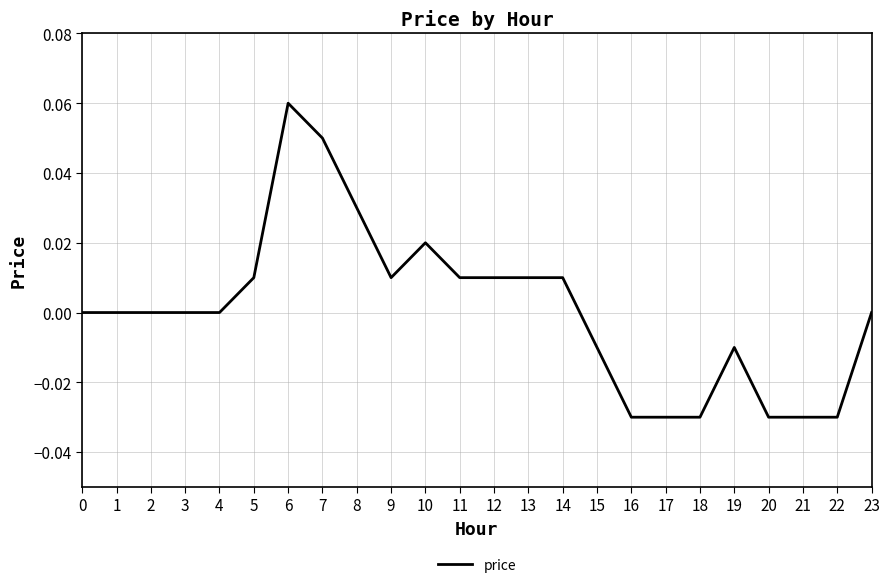

Which has a higher value, 19 or 20?

19